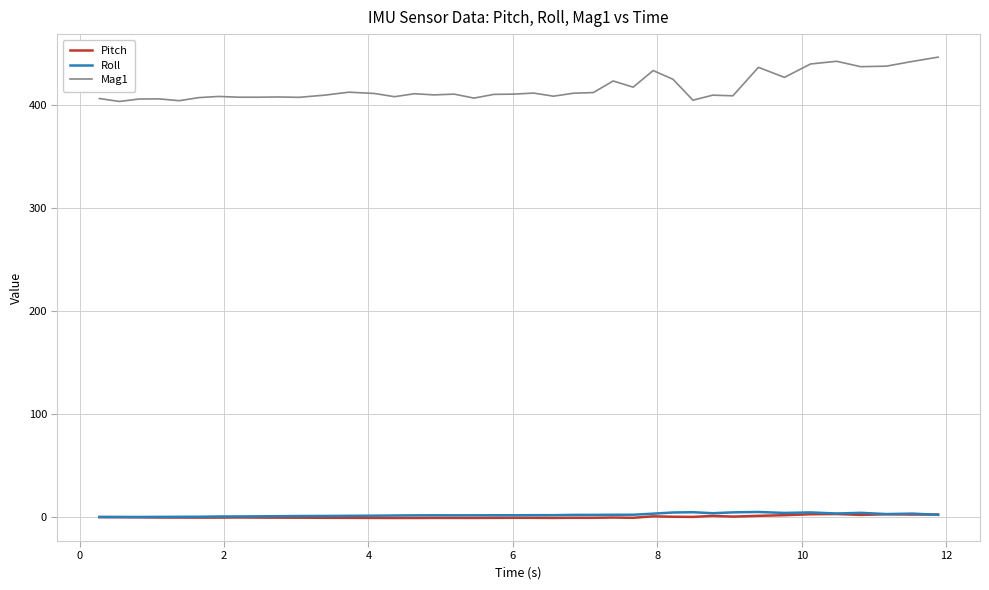

True or false: Mag1 and Pitch cross at least once.

False